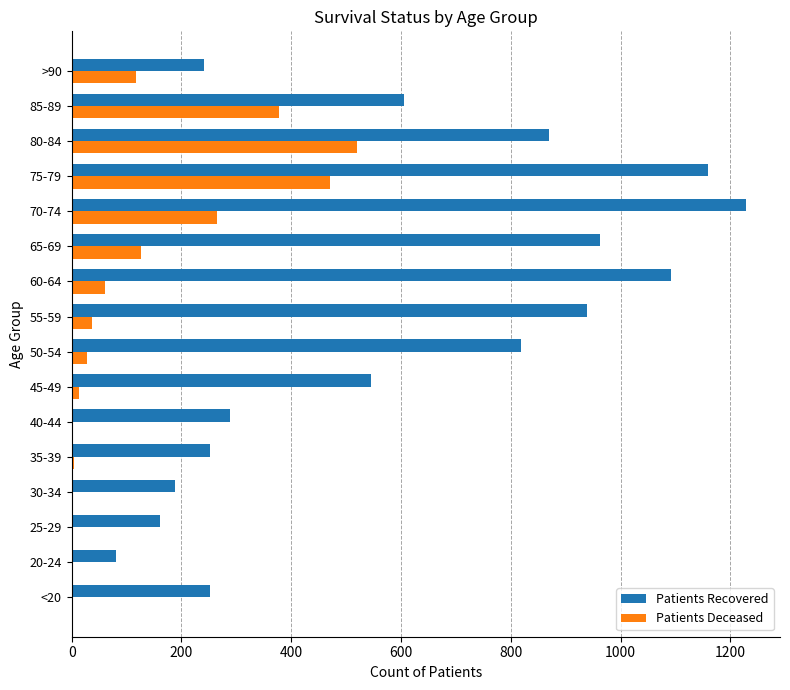

Where is Patients Deceased nearest to the value 260?

70-74